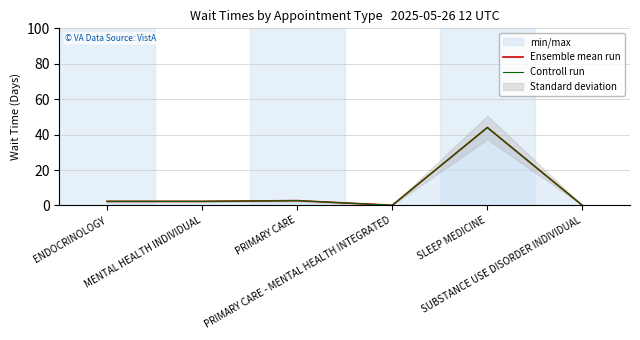

What is the value of the Ensemble mean run point at the 2nd from the left?

2.3